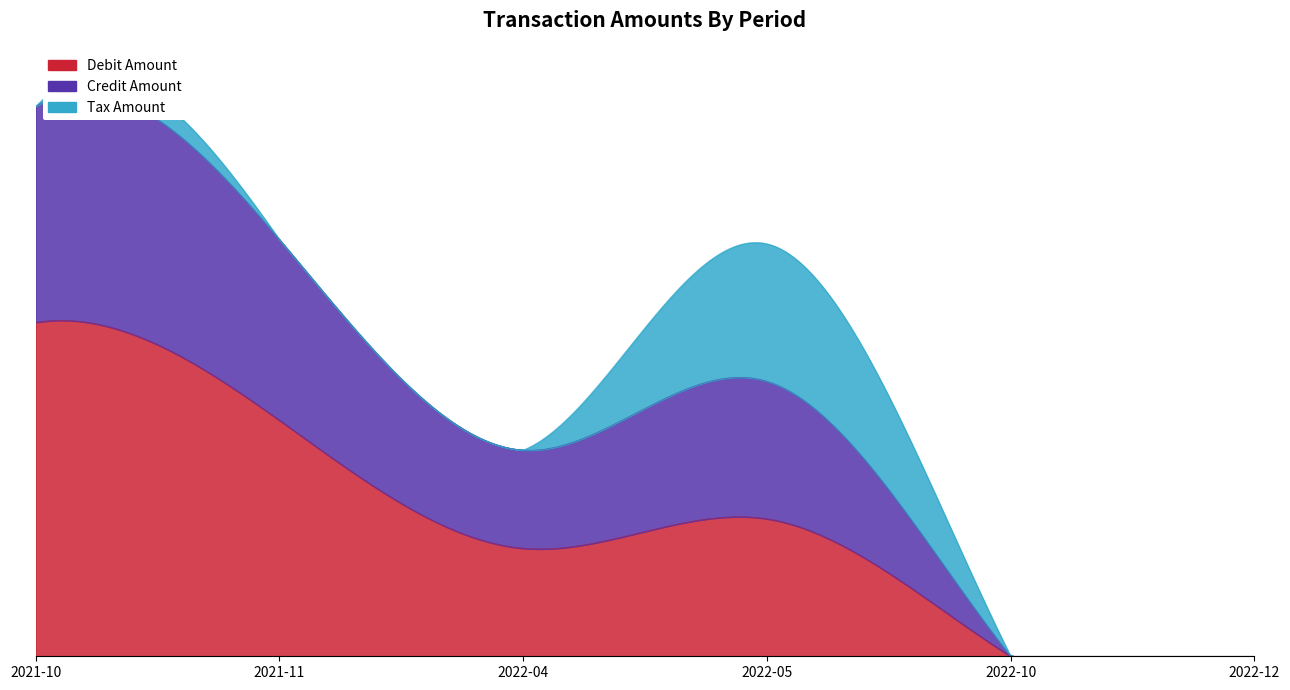

Which series changed the most between 2021-10 and 2021-11?

Debit Amount